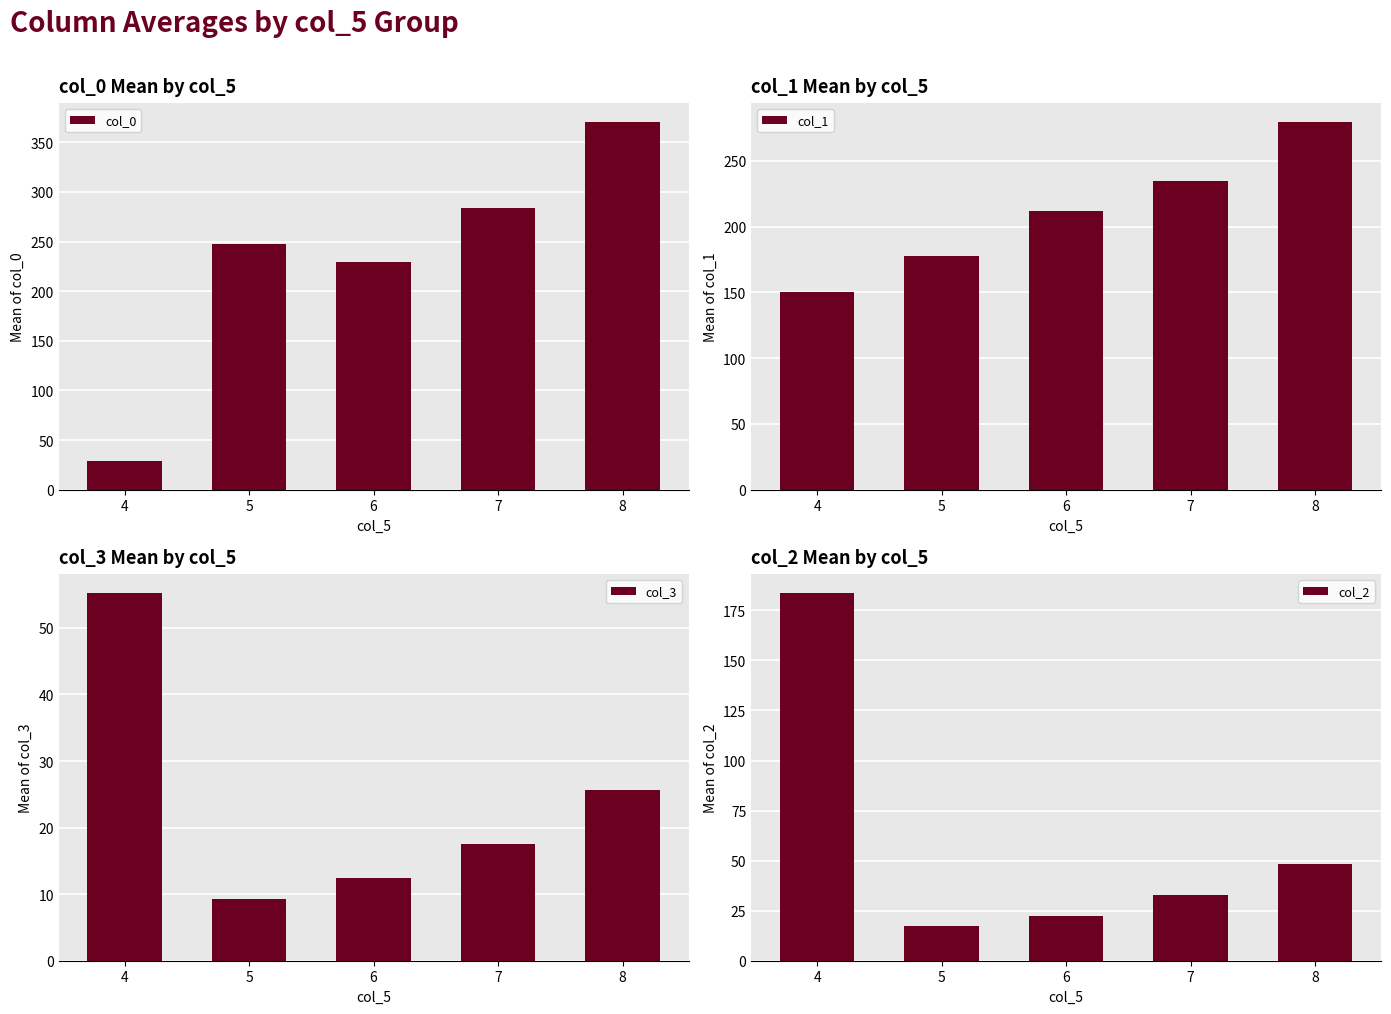

At how many categories does at least one series exceed 297?

1